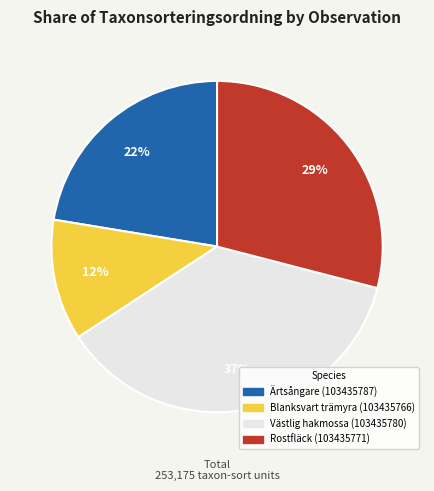

How many segments does this pie chart have?

4